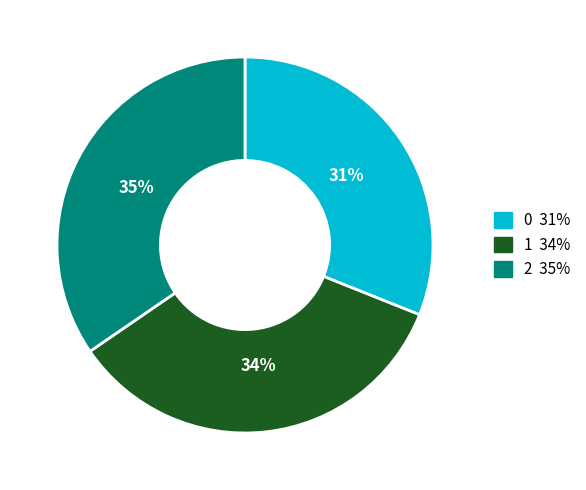

How many segments does this pie chart have?

3